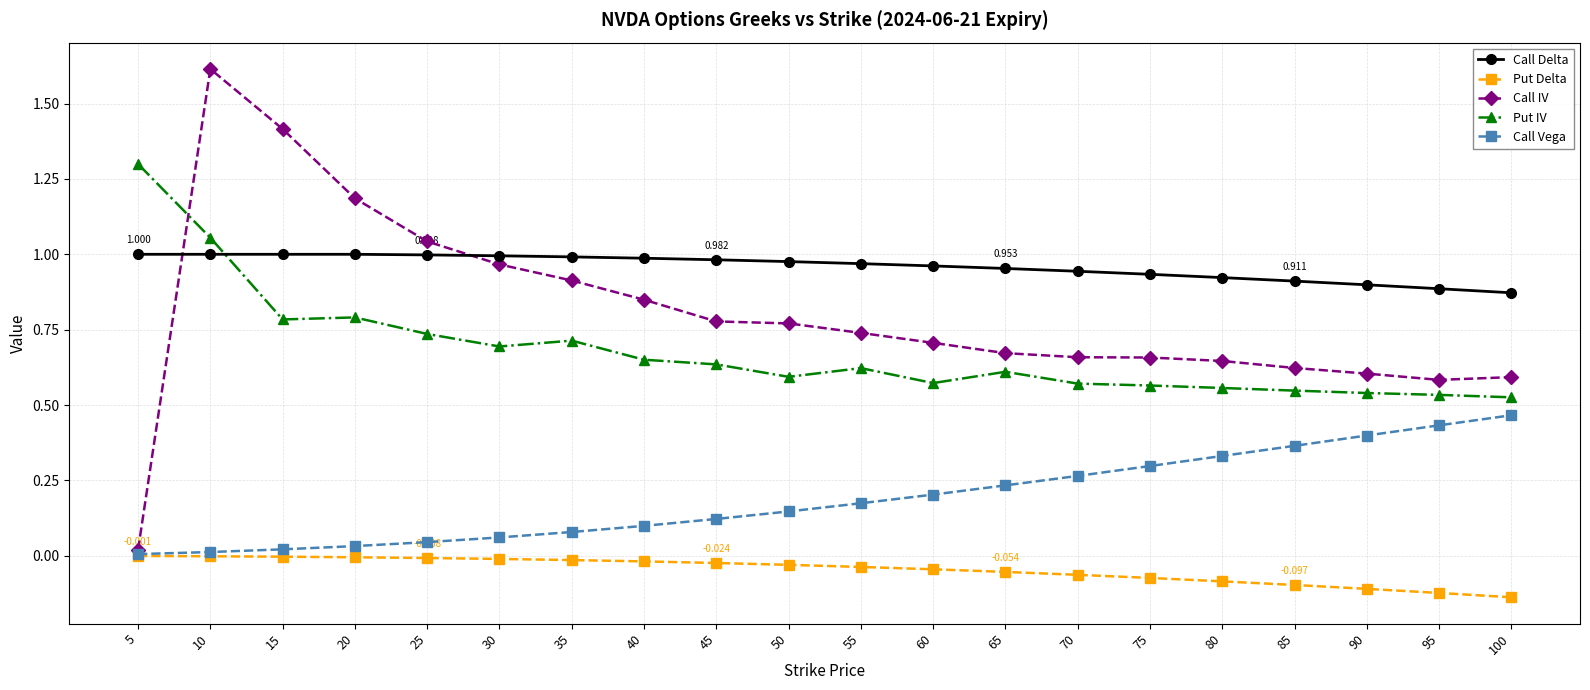

List the series in order of their peak value, highest first.

Call IV, Put IV, Call Delta, Call Vega, Put Delta